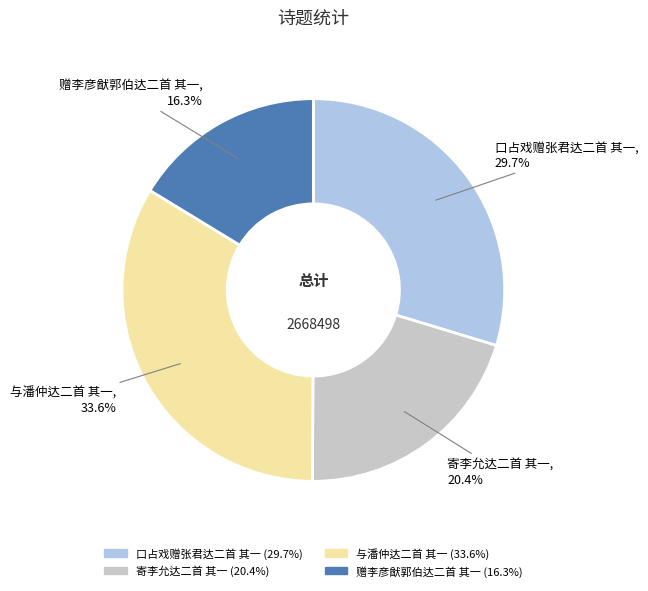

Do 与潘仲达二首 其一 and 寄李允达二首 其一 together represent more than half of the pie?

Yes